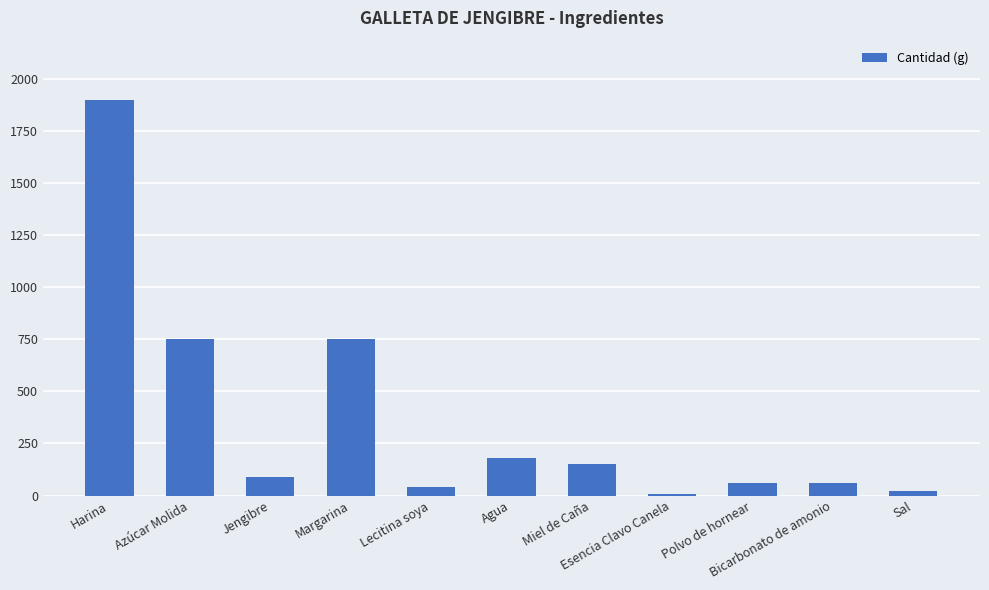

What is the change in value from Agua to Miel de Caña?

-30